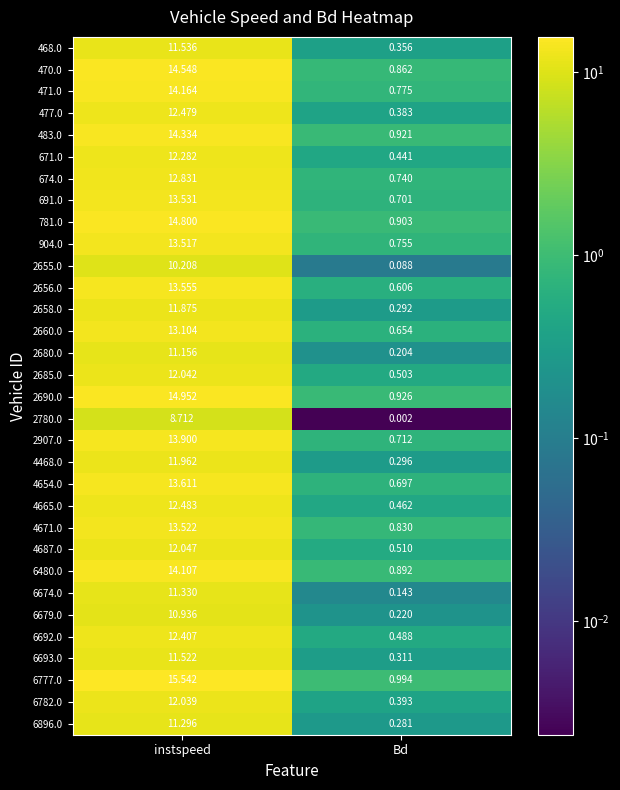

Which series has the largest total across all categories?

6777.0